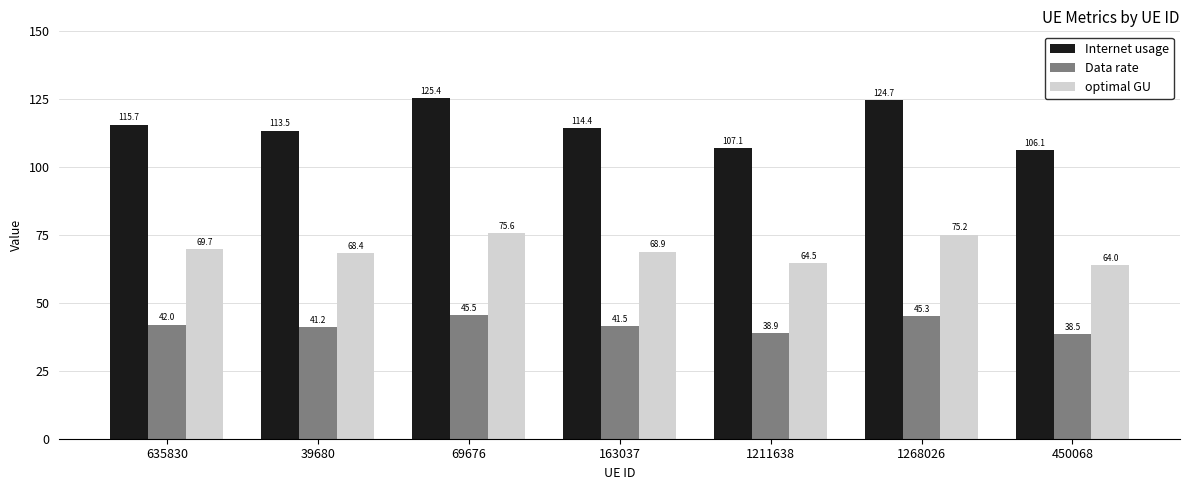

What is the value of the Data rate bar at the 3rd from the left?

45.5